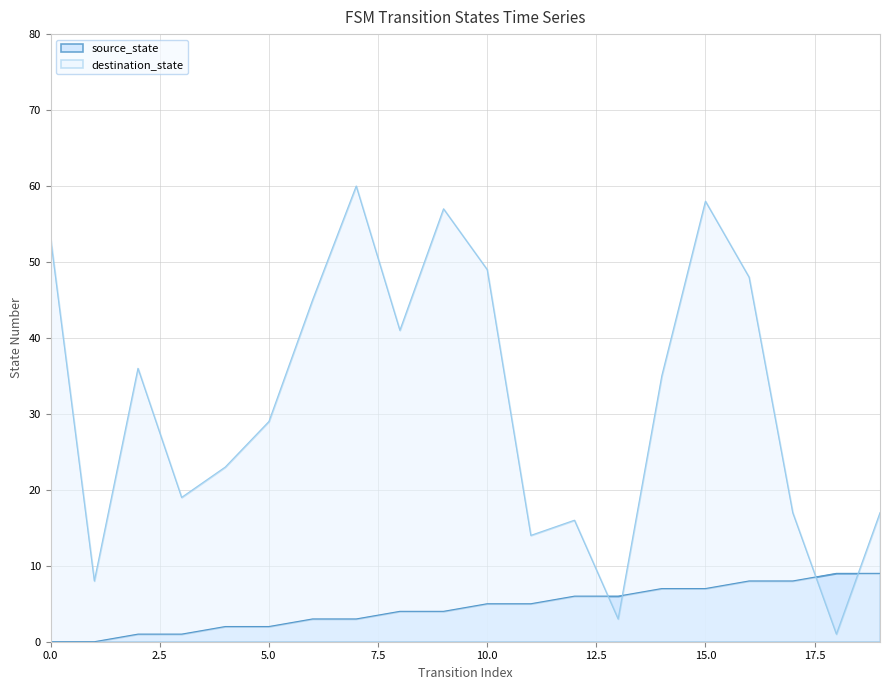

True or false: source_state has more than 2 points higher than both neighbors.

False